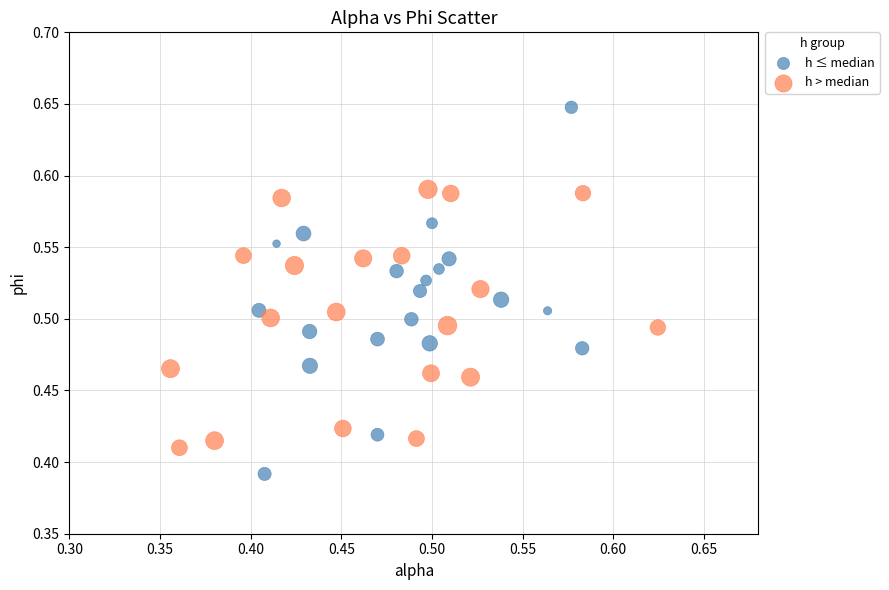

What are all the series names shown in the legend?

h ≤ median, h > median